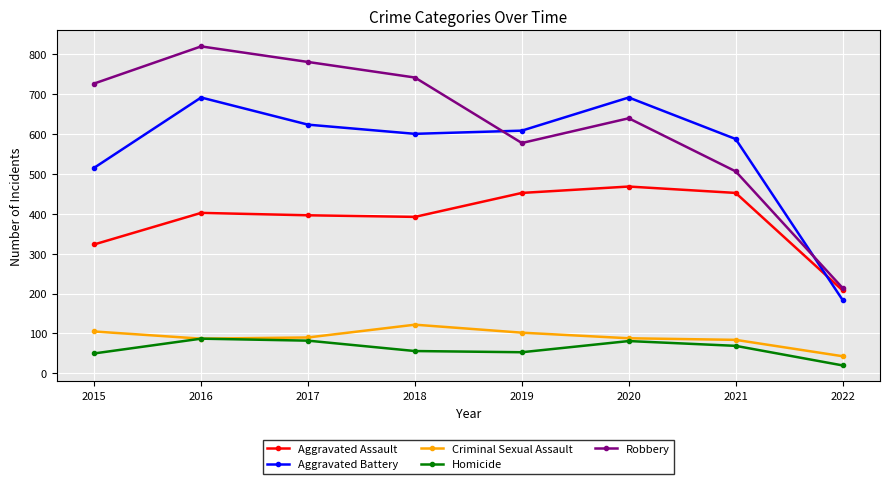

What is the average value of the Homicide series?

62